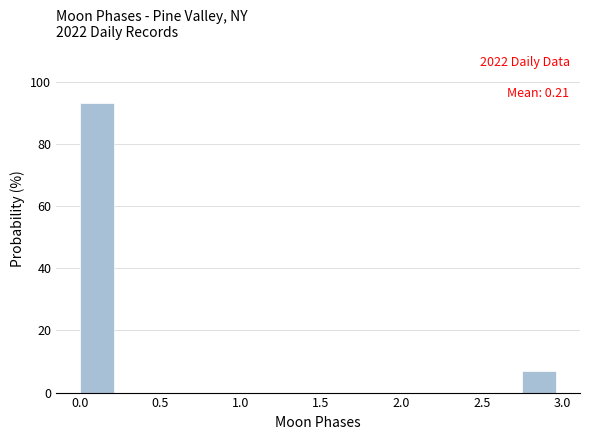

Which range on the x-axis has the tallest bar?

0.00 to 0.25